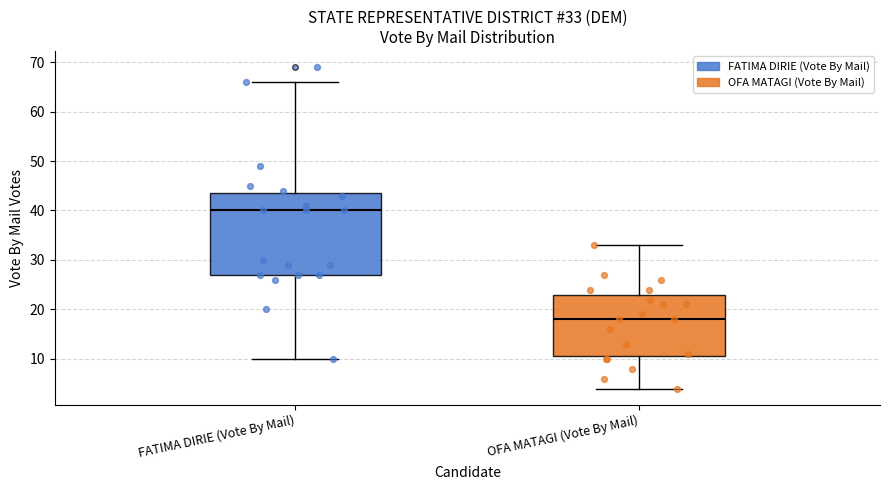

Comparing the boxes themselves (not the whiskers), which one is the tallest?

FATIMA DIRIE (Vote By Mail)